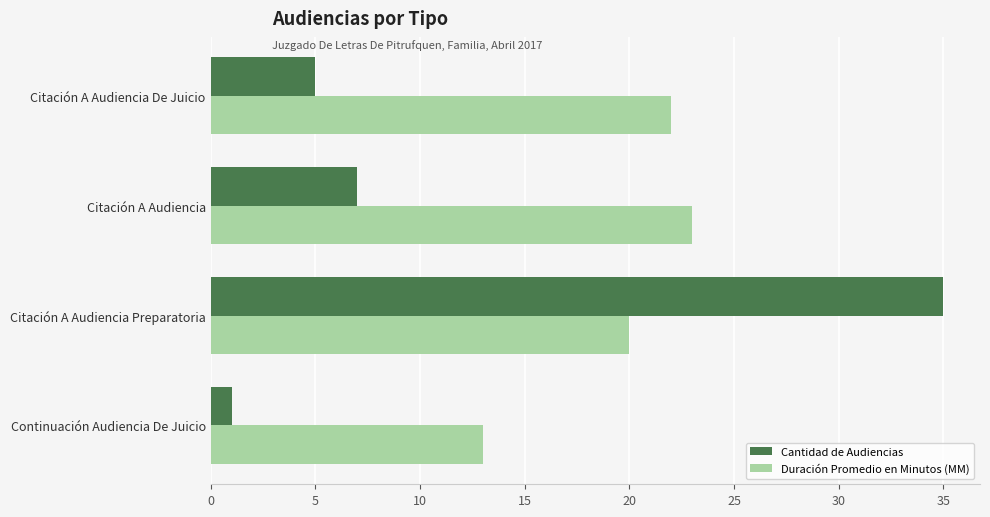

Which series has the widest spread of values?

Cantidad de Audiencias